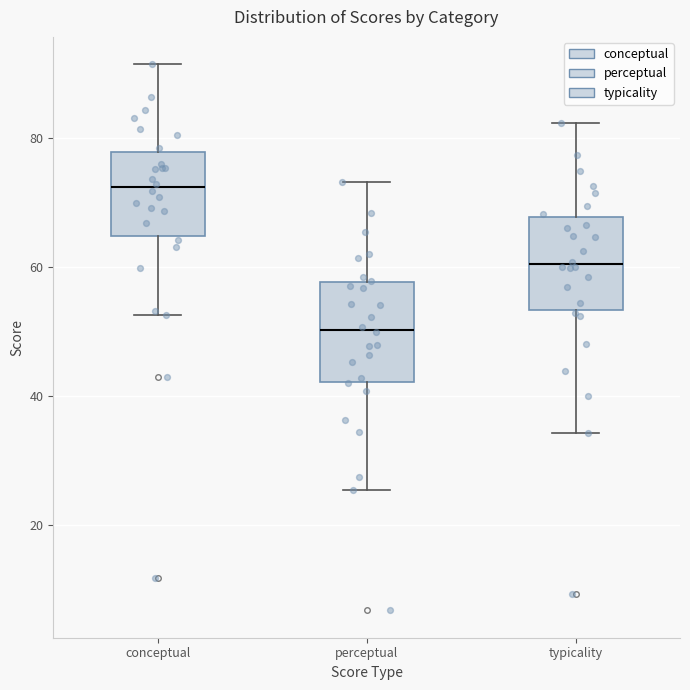

Which box's median line is the lowest?

perceptual